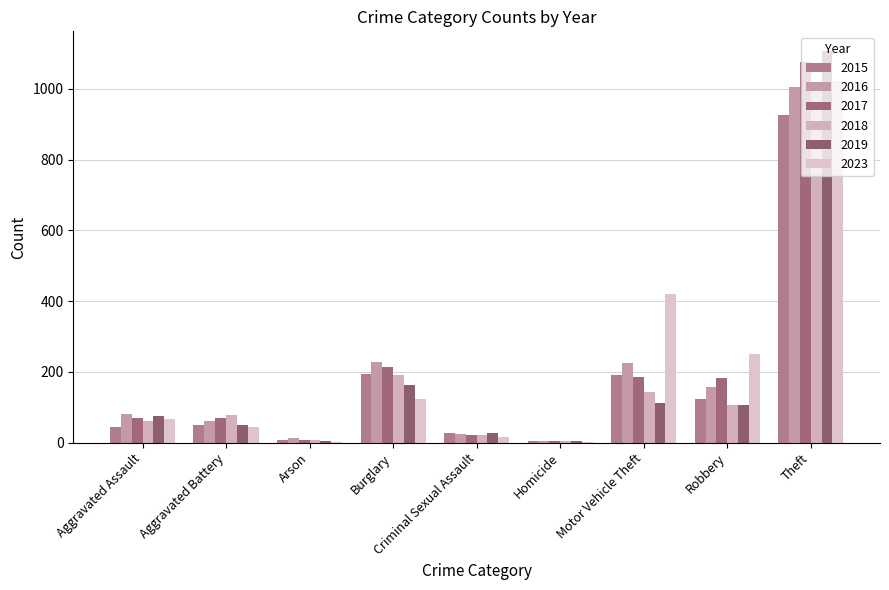

What is the difference between the highest and lowest values at Theft?

181